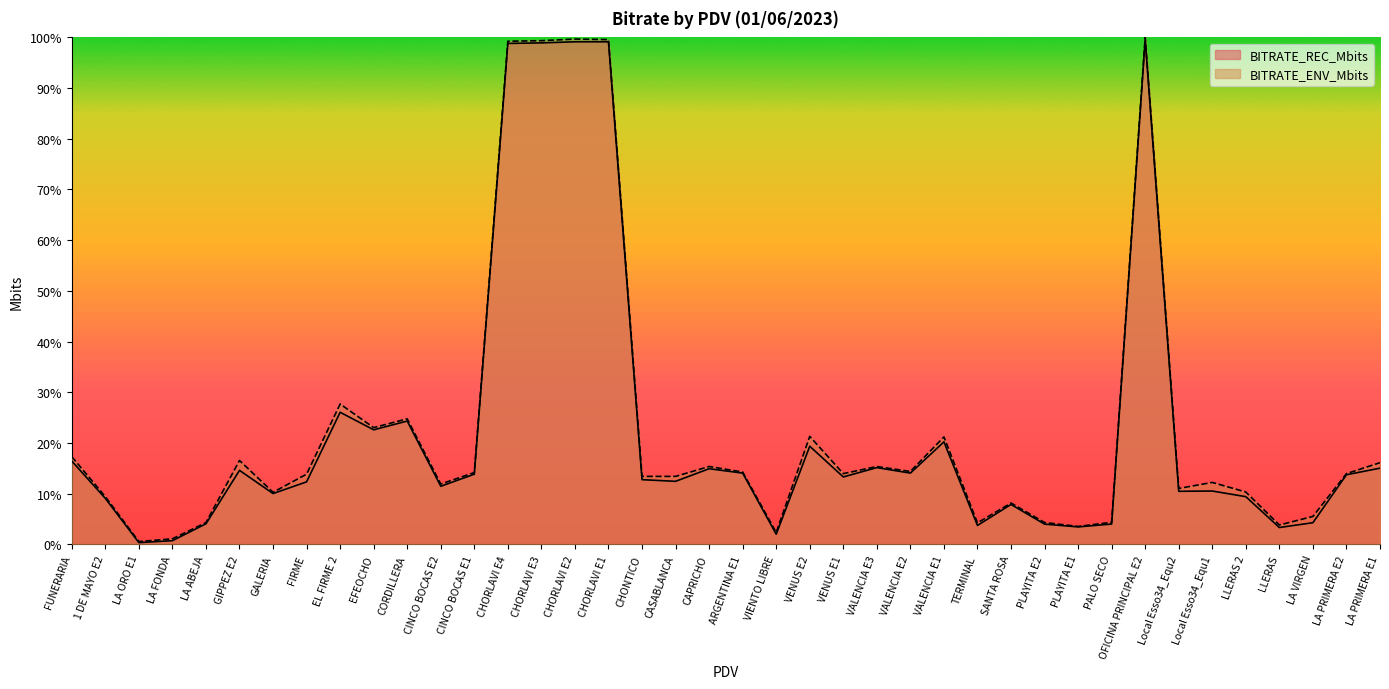

Between 1 DE MAYO E2 and CHONTICO, which series saw the biggest shift?

BITRATE_ENV_Mbits